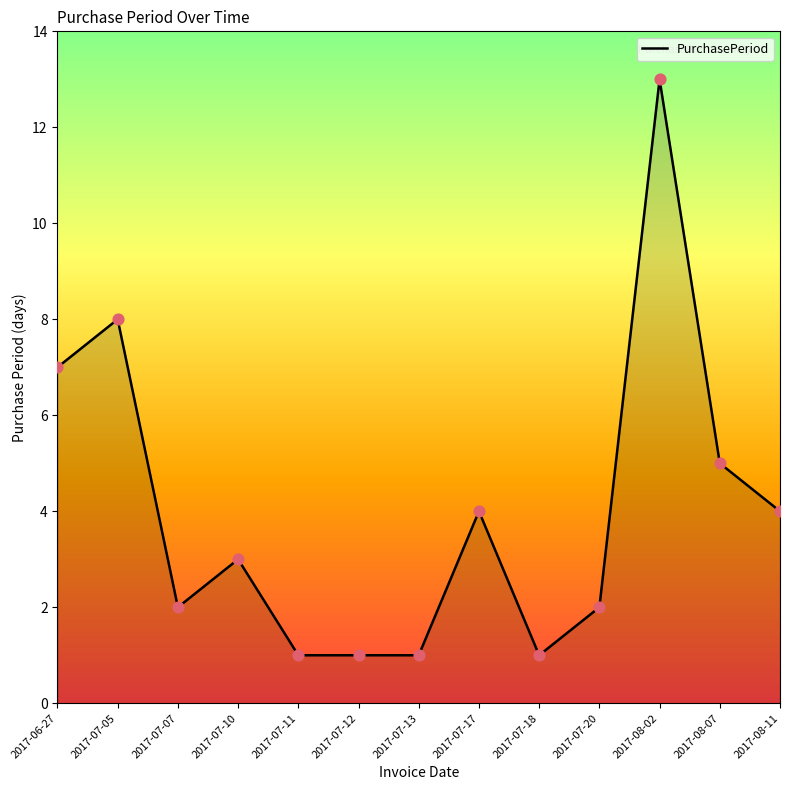

What is the ratio of the value at 2017-07-13 to the value at 2017-06-27?

0.1